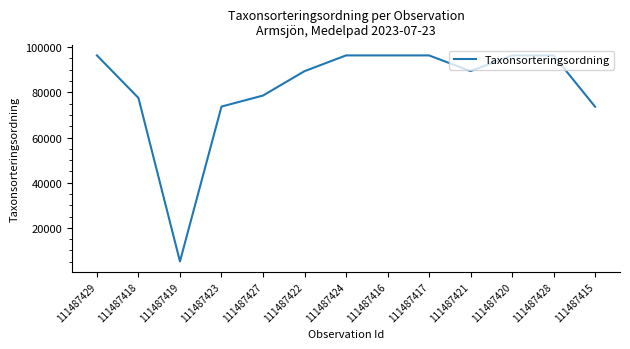

What position from the left is 111487420?

11